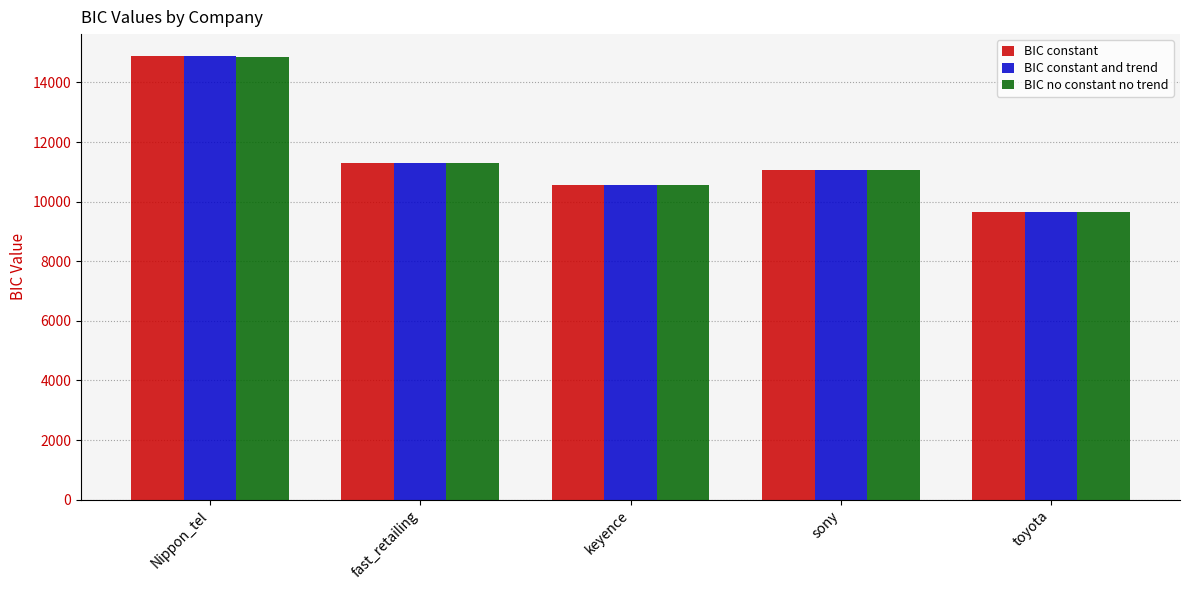

How many categories are shown in the chart?

5